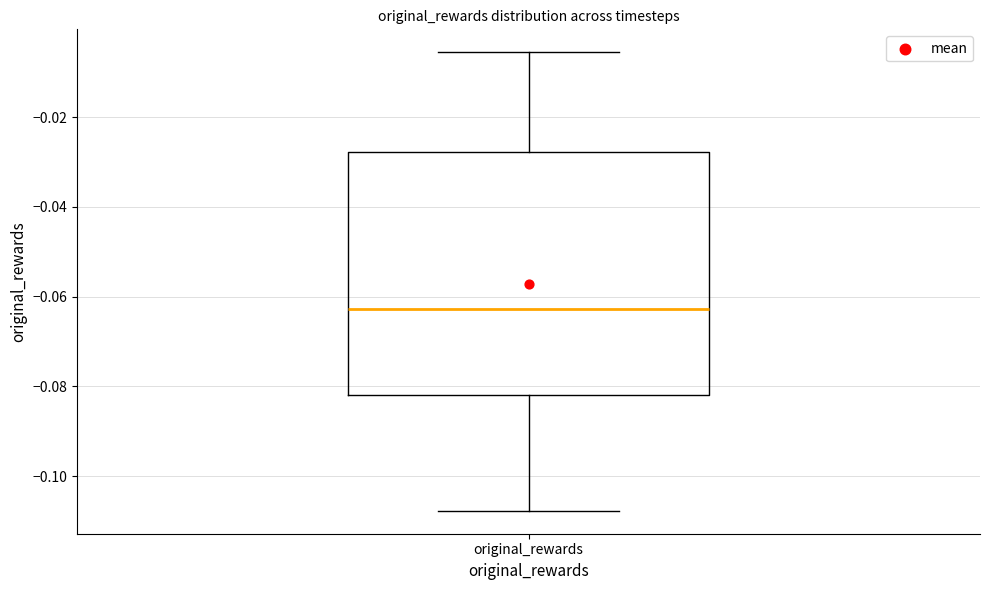

Transcribe this box plot: give where the median line is, the range the box spans, and where the two whiskers end, as read against the y-axis. The values are not printed on the chart, so give them approximately, as read against the axis.

median -0.062, box -0.082 to -0.028, whiskers -0.108 to -0.006